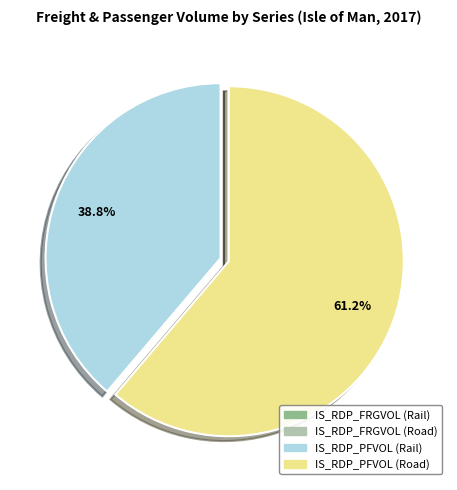

Is there any slice that represents more than half of the pie?

Yes